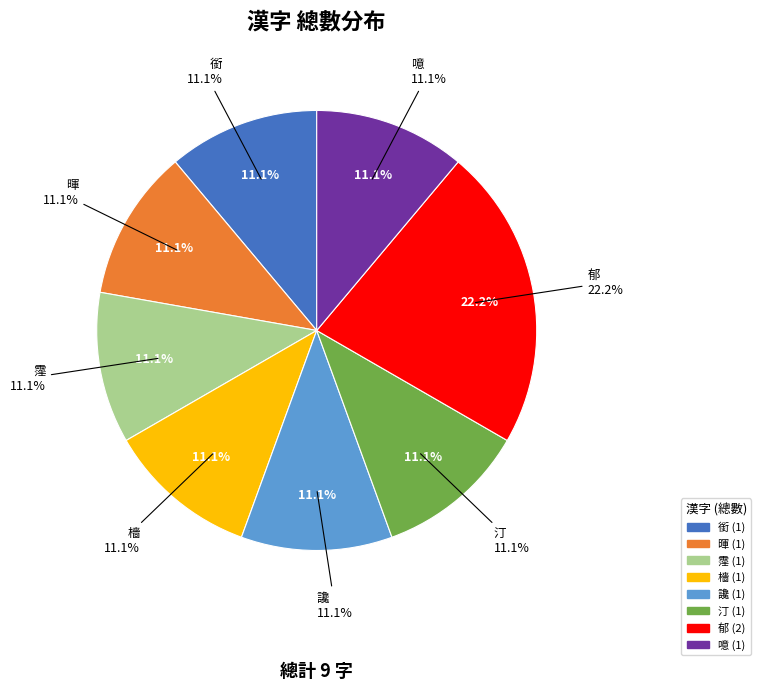

Is the sum of 讒 and 噫 greater than half?

No